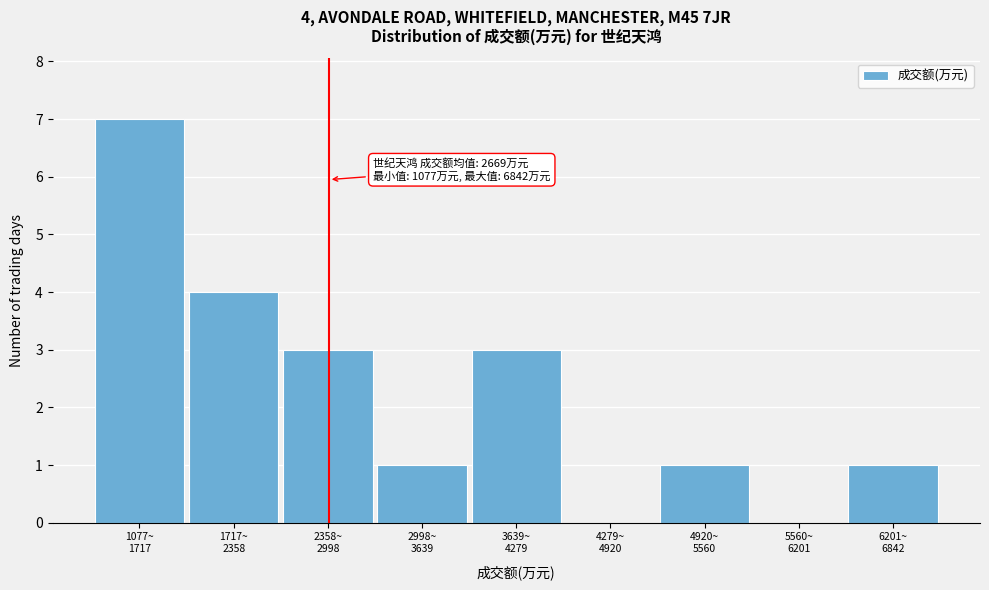

What is the sum of all values?

20